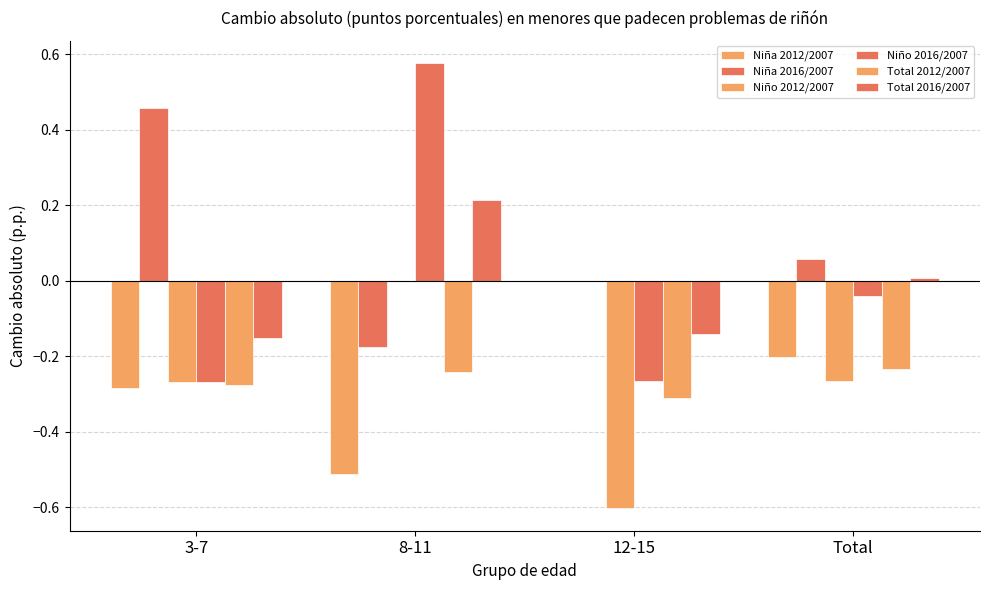

Where does the Total 2016/2007 series first go above 0?

8-11